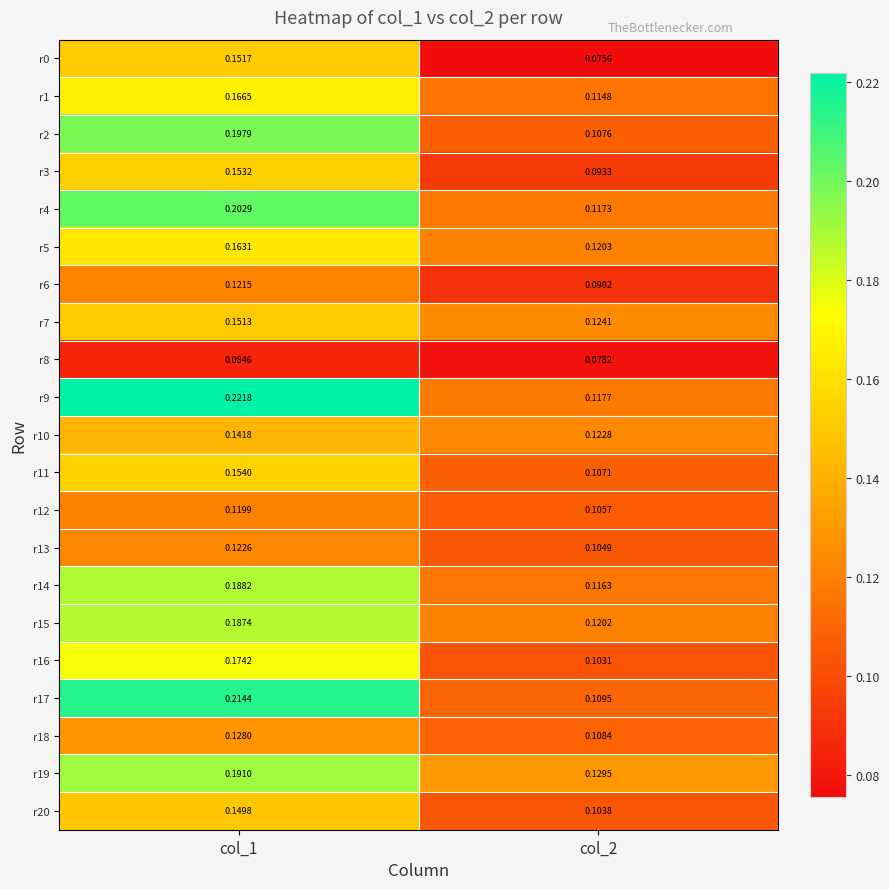

Is the value of r10 at col_2 greater than the value of r0 at col_2?

Yes